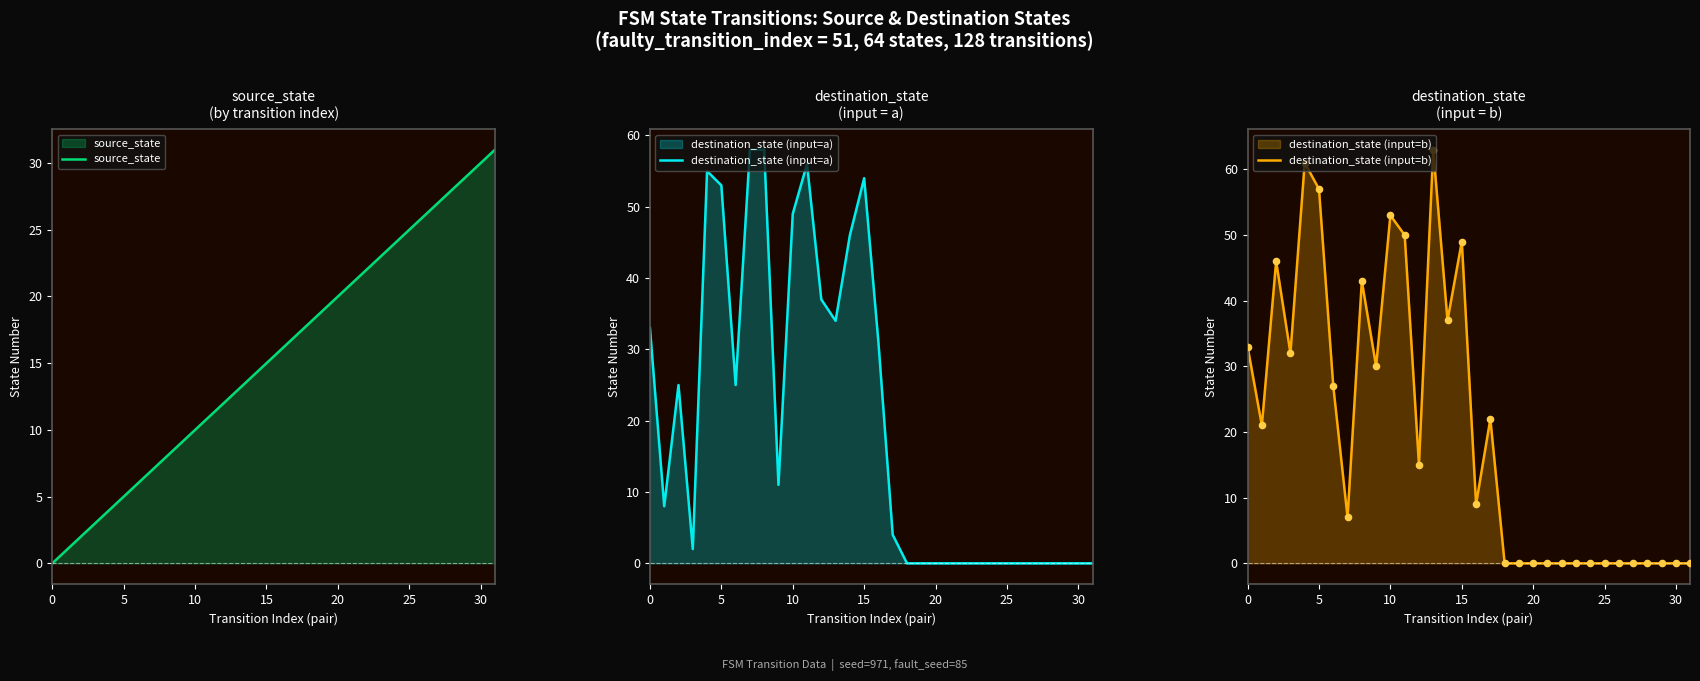

Is the value of destination_state (input=b) at 21 greater than the value of destination_state (input=a) at 0?

No